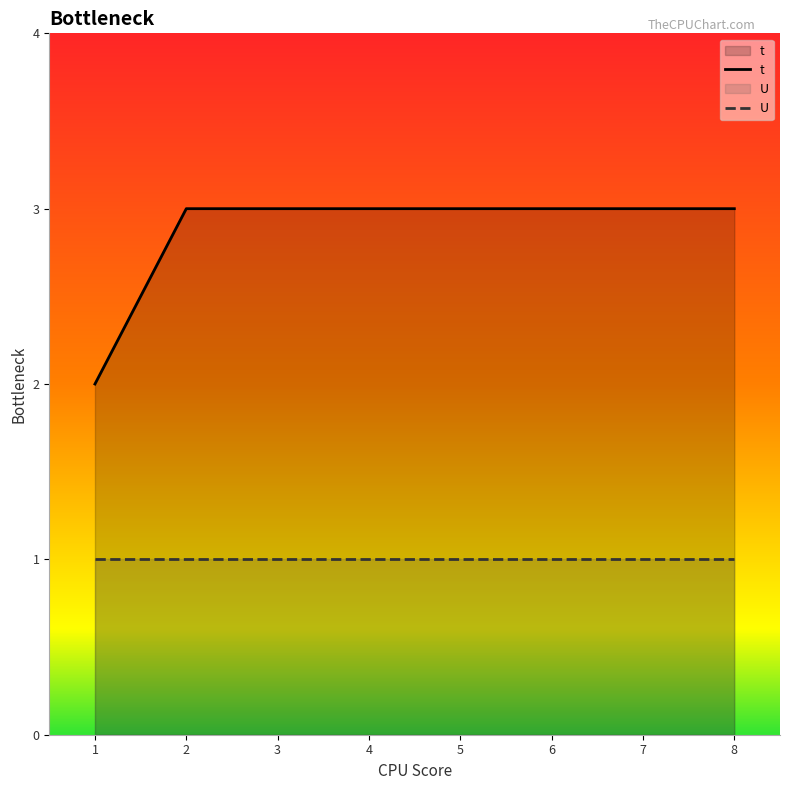

How many series are shown in this chart?

2